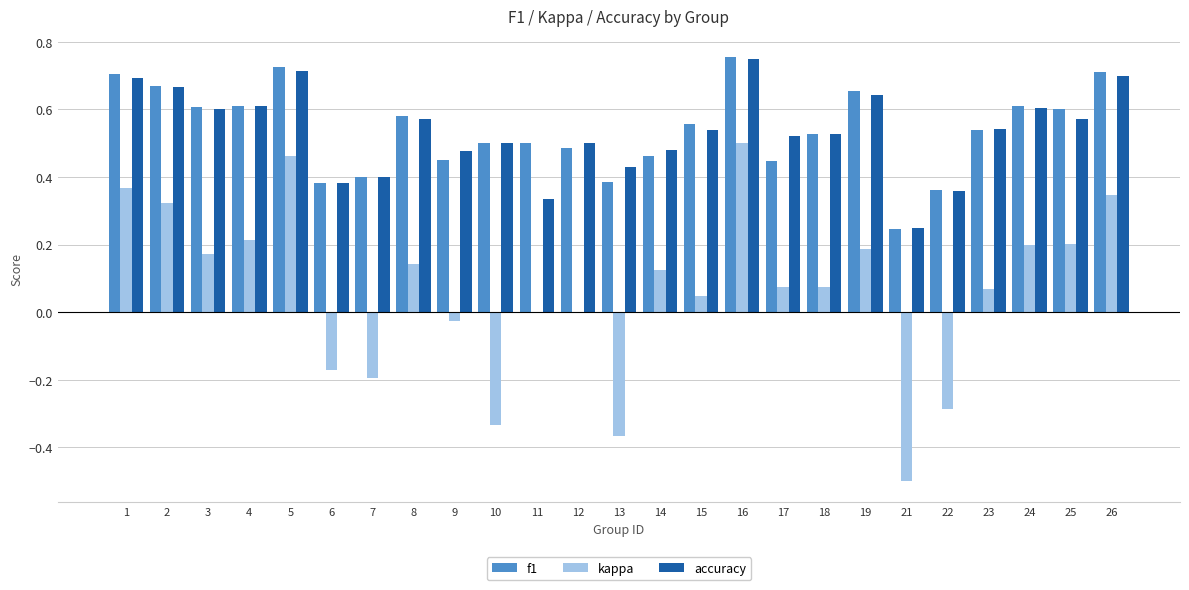

What is the sum of all kappa values?

1.6